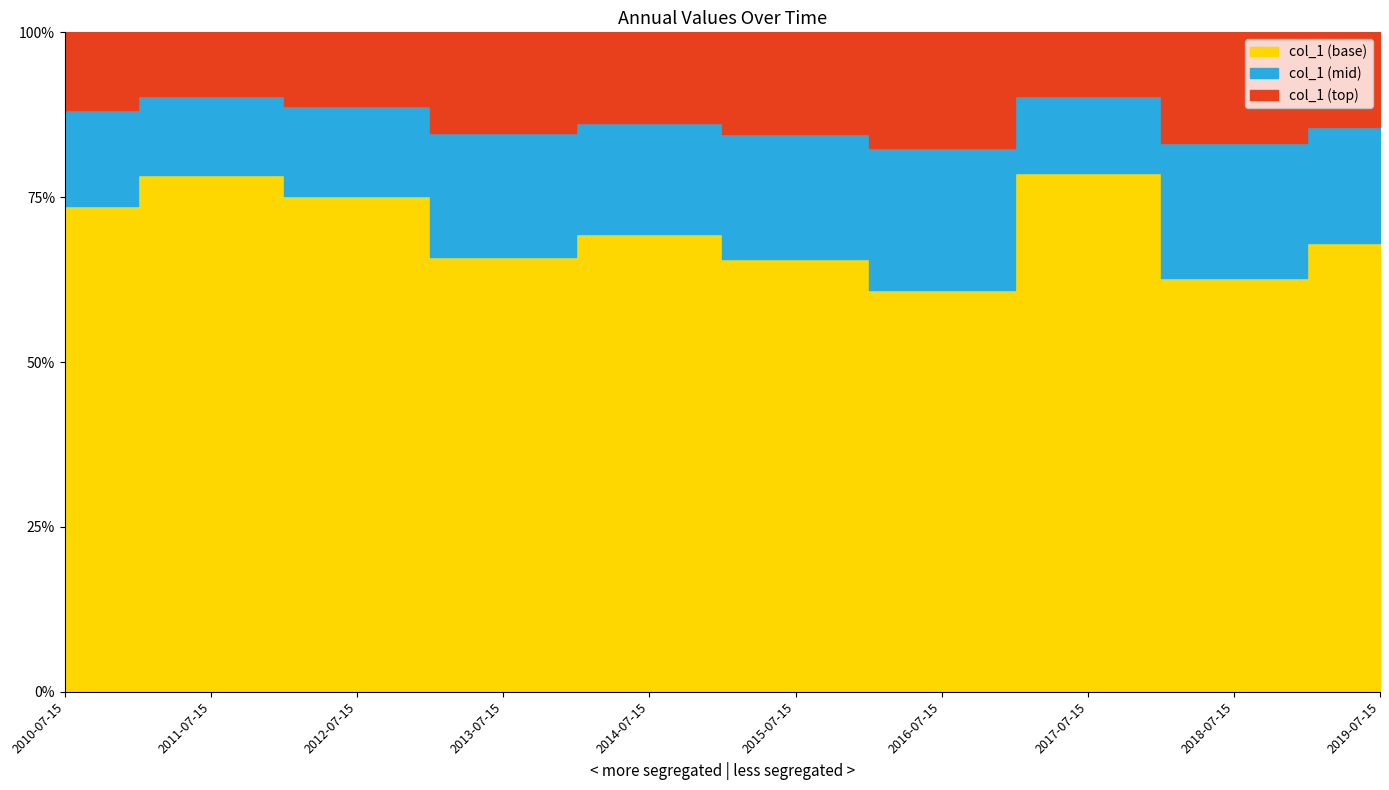

How many interior local valleys (lower than both neighbors) does the data have?

3